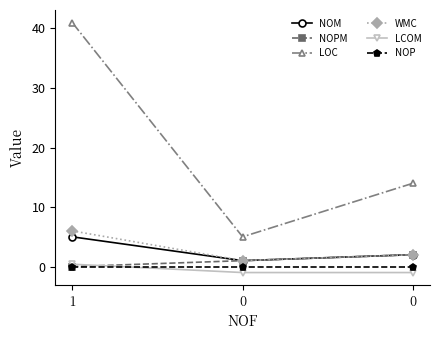

How many categories are shown in the chart?

3